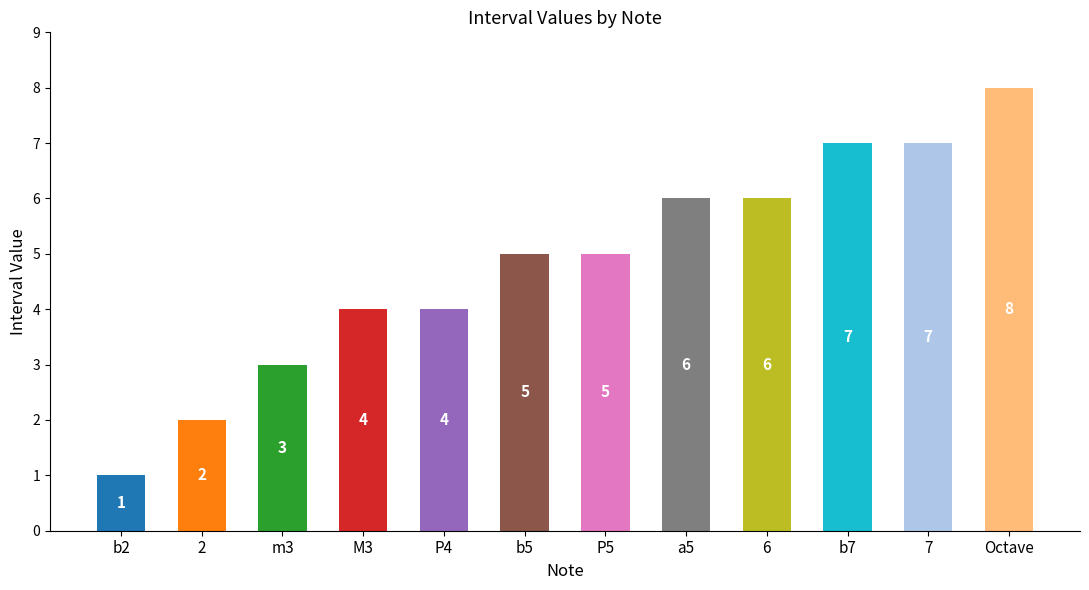

What is the label of the 1st bar from the right?

Octave